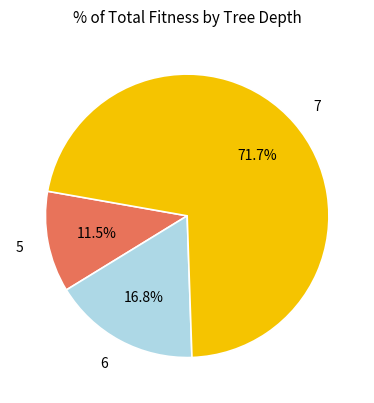

Which category has the biggest portion of the pie?

7